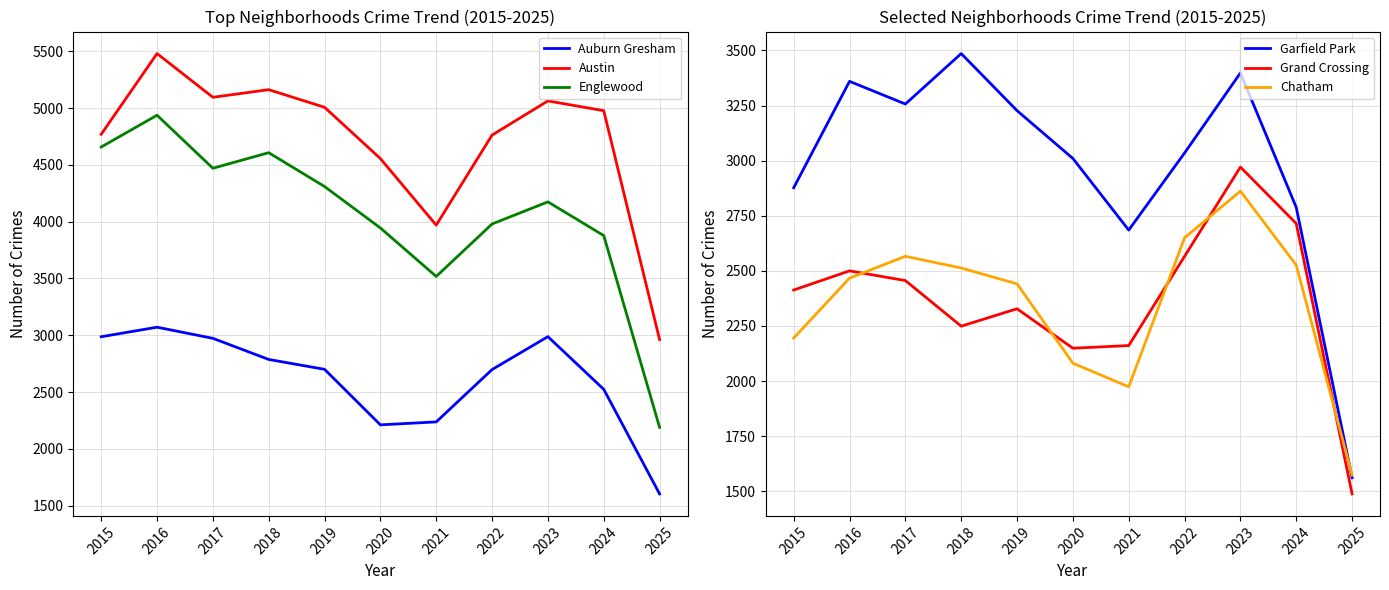

Between 2025 and 2016, which is larger?

2016